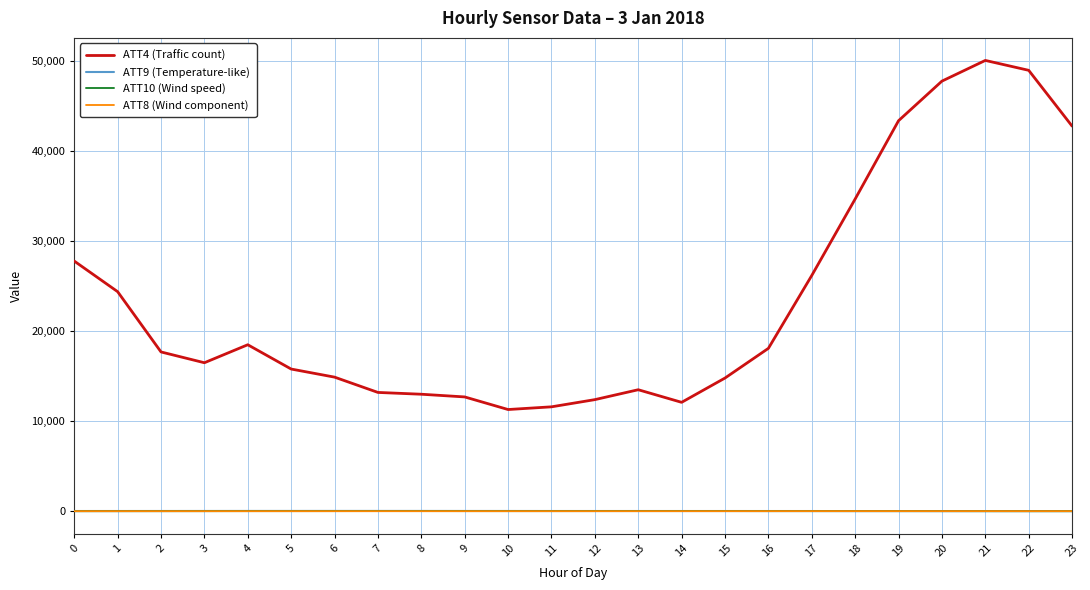

What is the difference between the ATT9 (Temperature-like) values at 7 and 21?

17.1